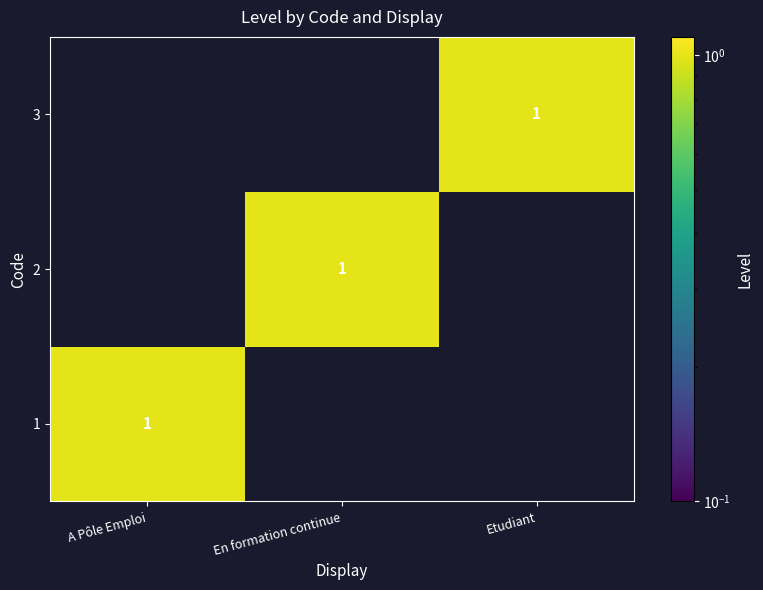

Is it true that 2 equals 1 at En formation continue?

True